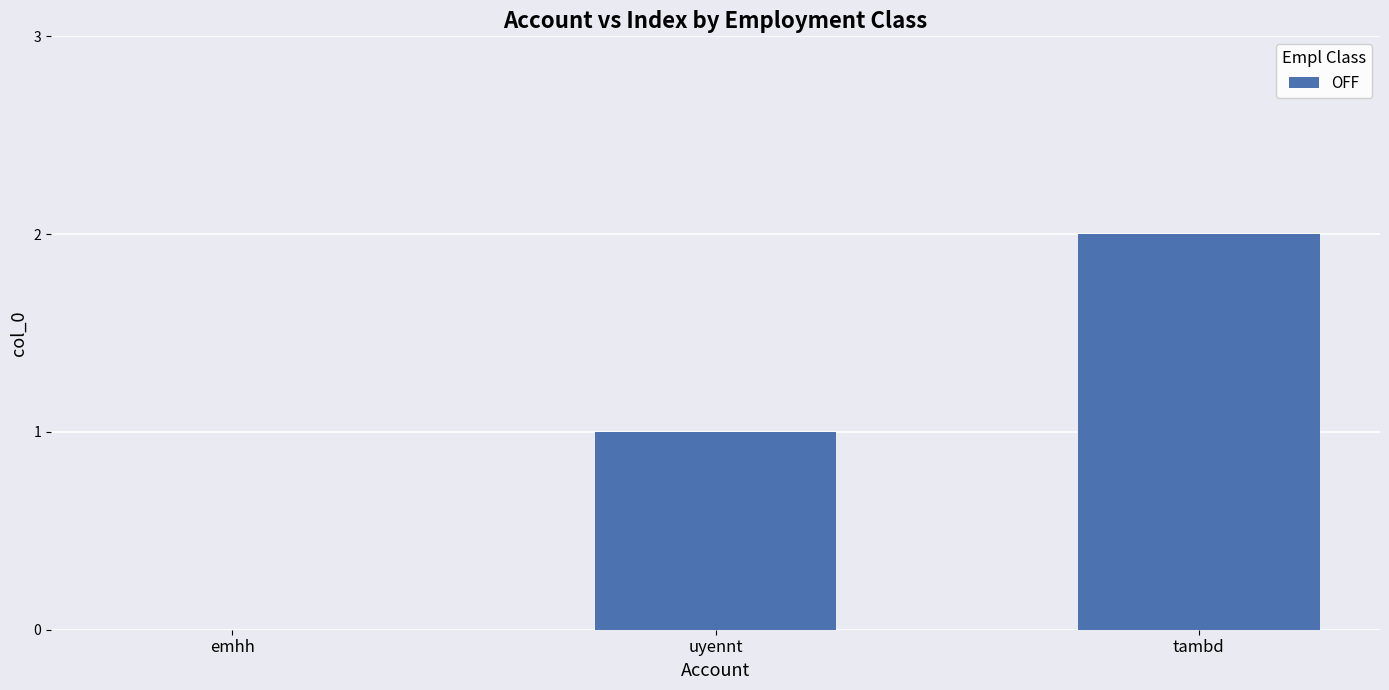

How many values are between 0 and 2?

3